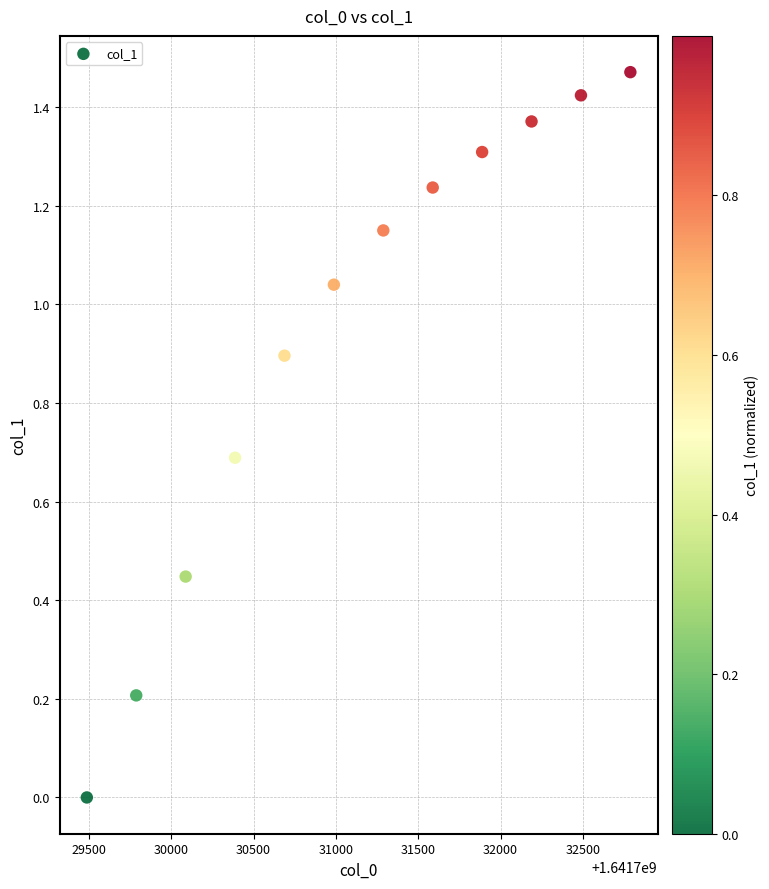

What is the range of X values (max minus min)?

3300.0